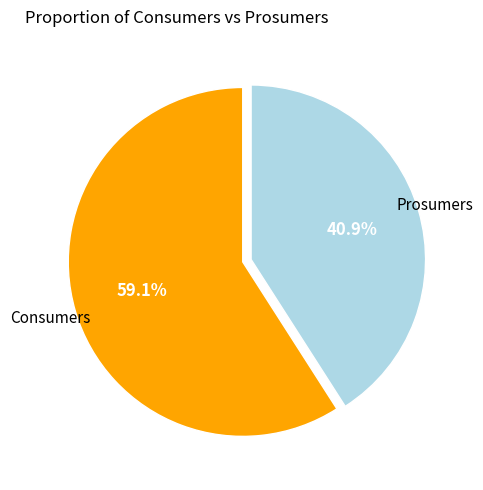

How many slices are in this pie chart?

2